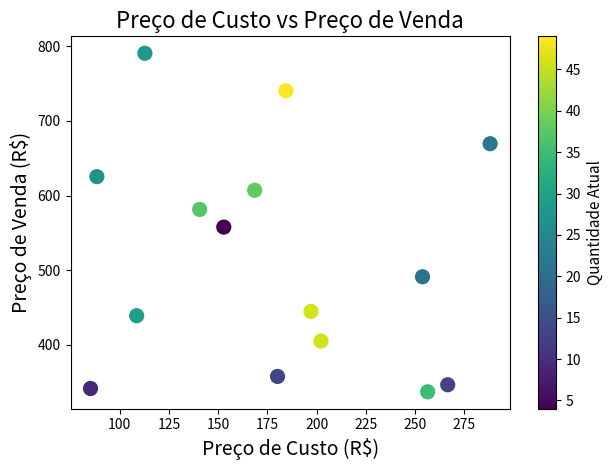

What Y value in the scatter plot is closest to 563?

557.7